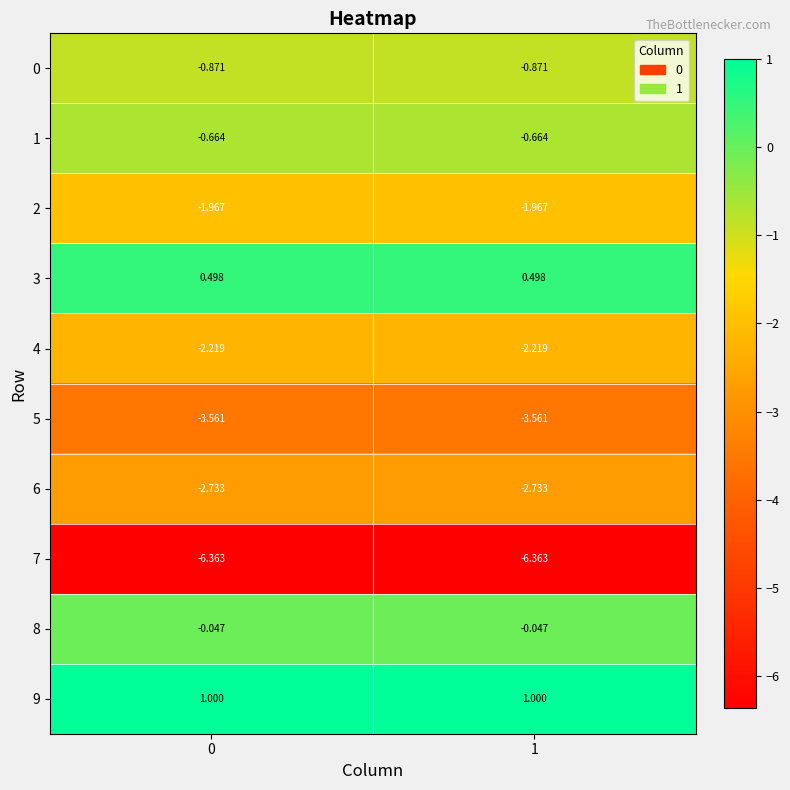

Is the value of 9 at 1 greater than the value of 8 at 0?

Yes